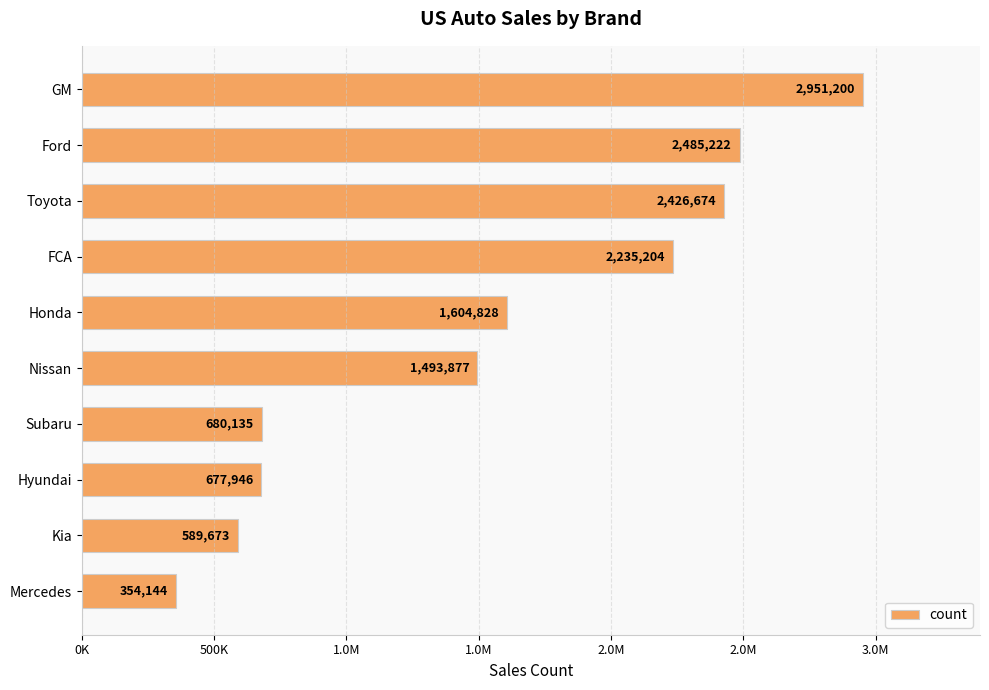

Are the bars horizontal?

Yes